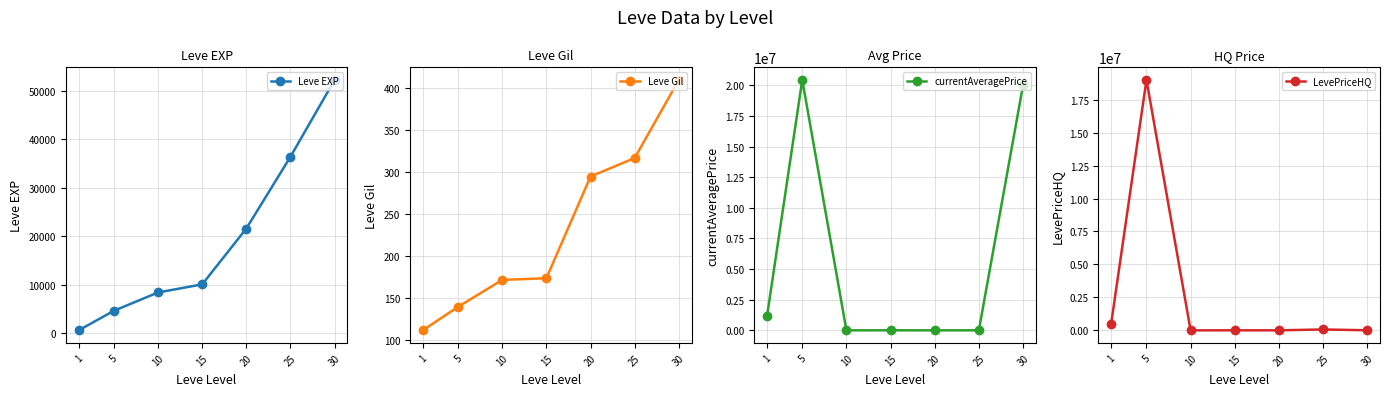

What is the maximum value shown in the chart?

20450000.0